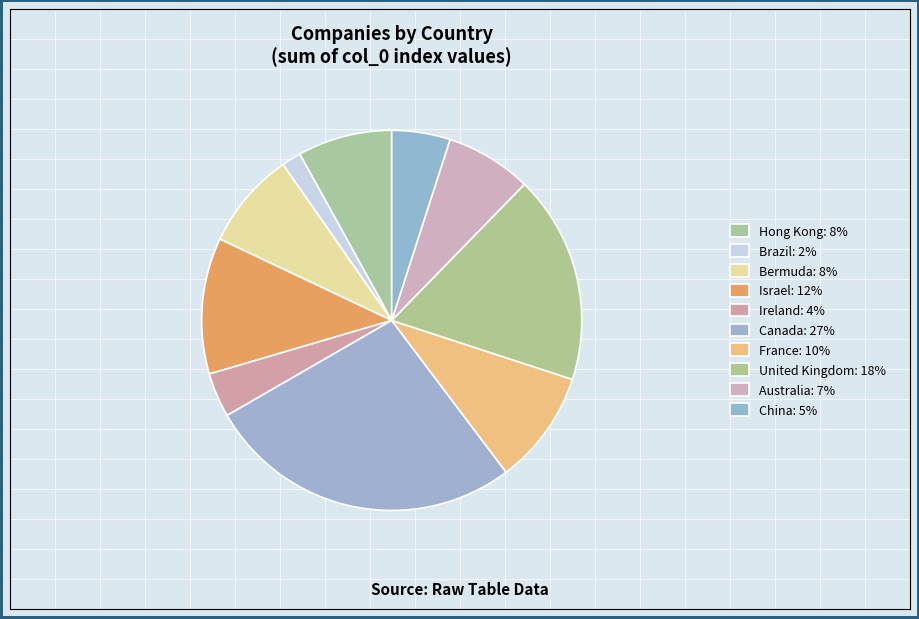

True or false: Bermuda accounts for 15% of the total.

False